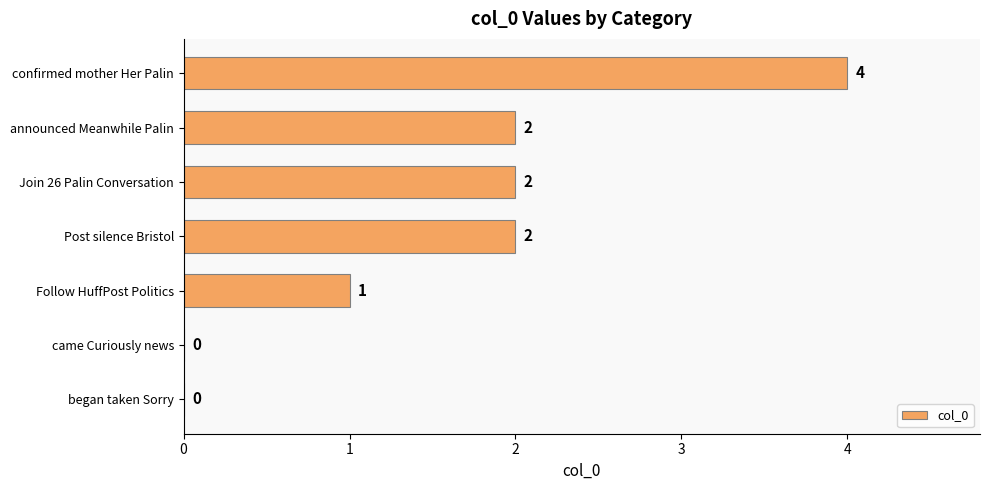

How many values are between 0 and 2?

6